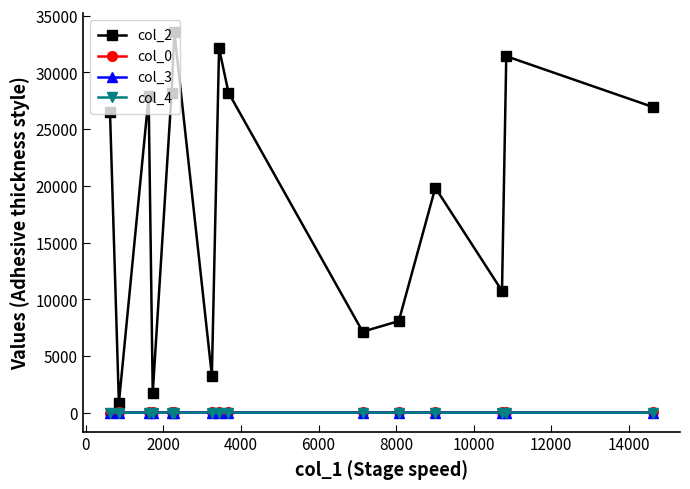

Which series has the widest spread of values?

col_2